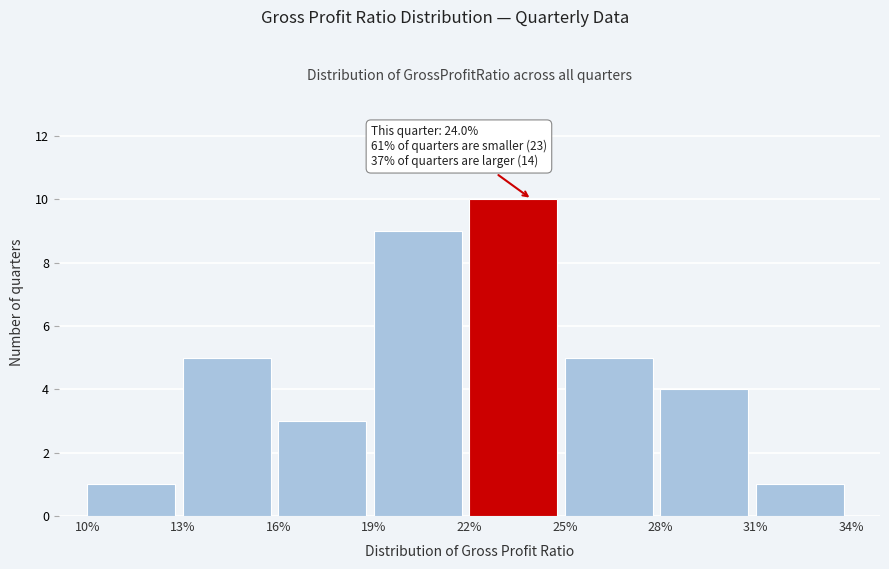

Reading right to left, list all the values displayed in this chart.

1	4	5	10	9	3	5	1